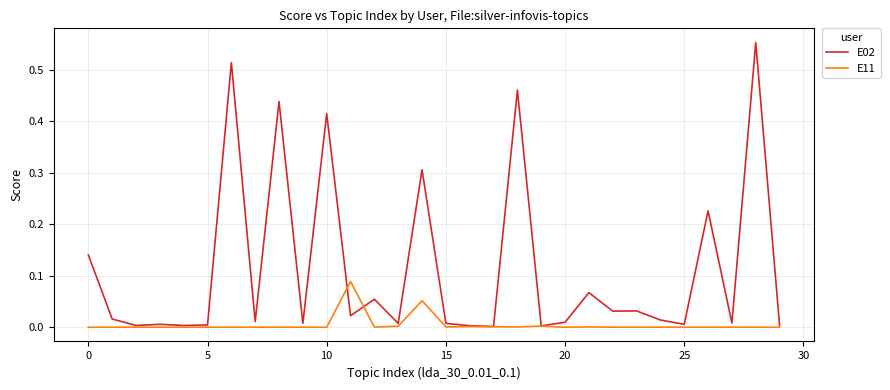

Which series has the largest range (max minus min)?

E02